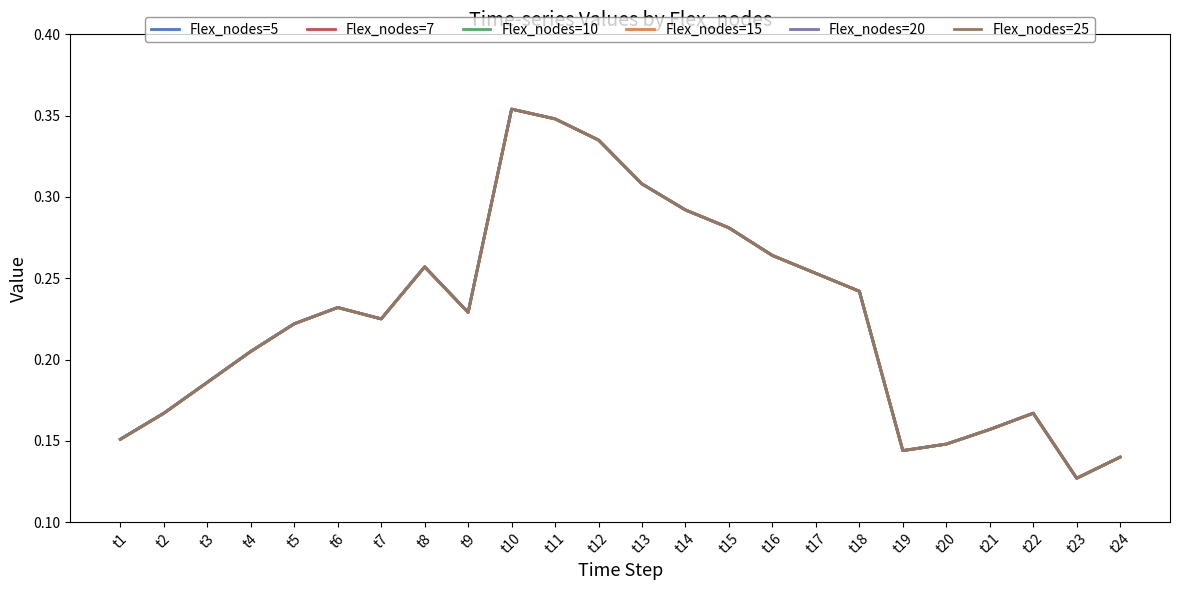

What is the value of the Flex_nodes=20 point at the 8th from the left?

0.3